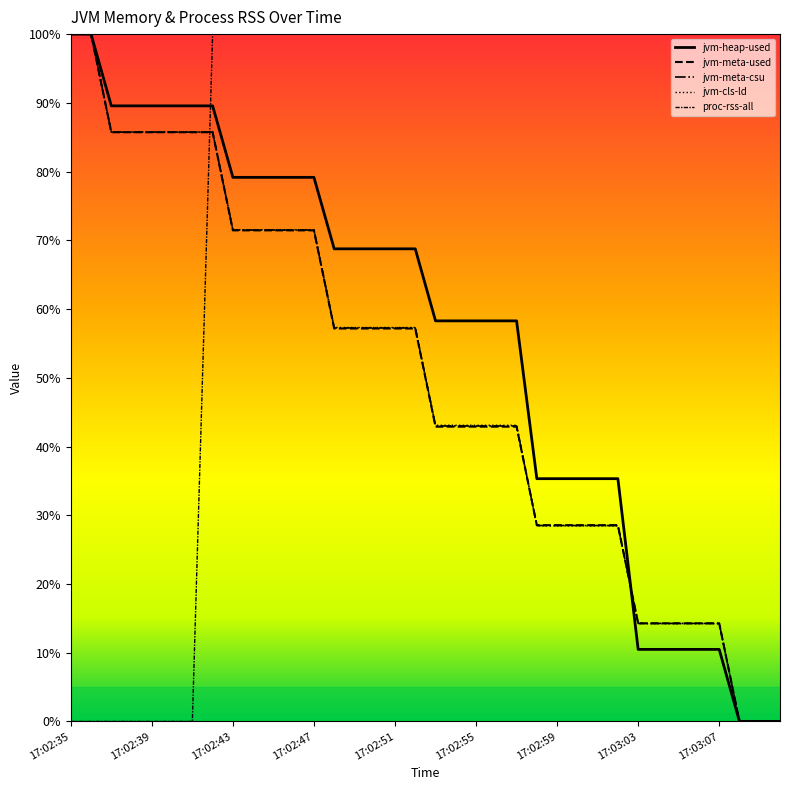

What is the difference between the maximum and minimum values in the jvm-meta-csu series?

100.0